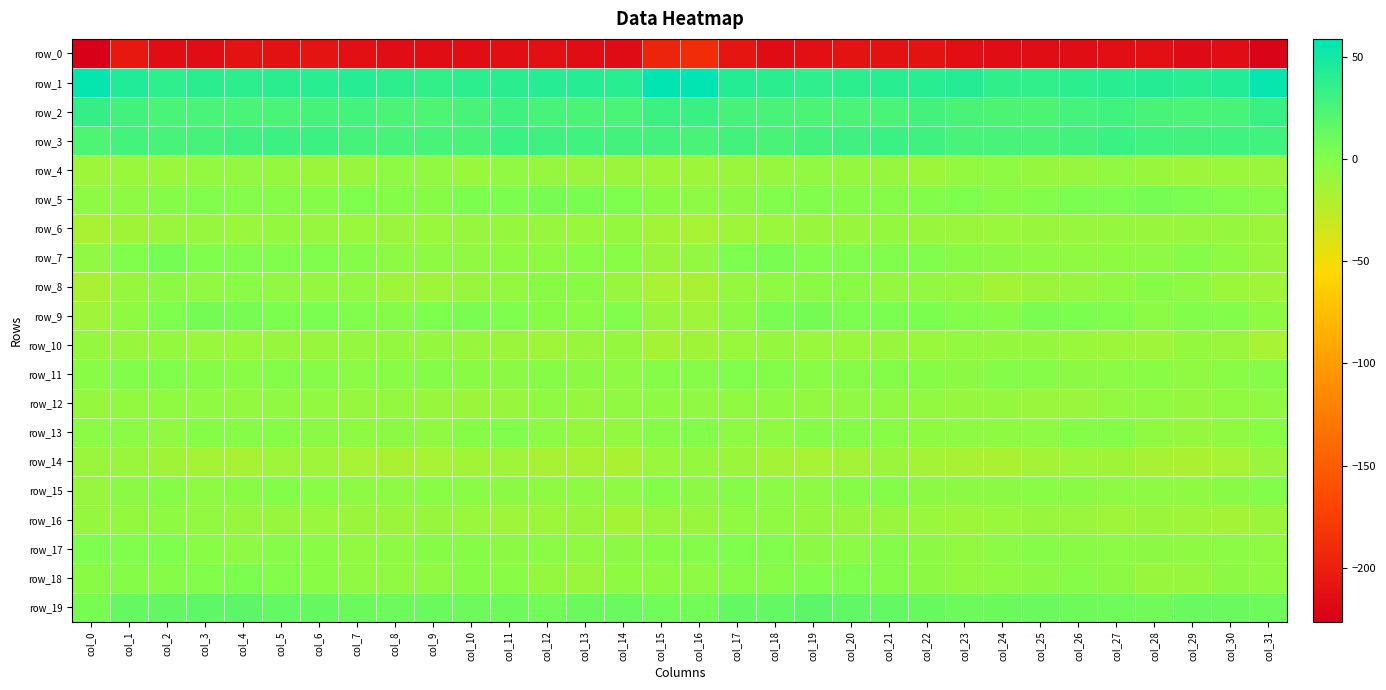

What is the total value across all series at col_20?

-165.1